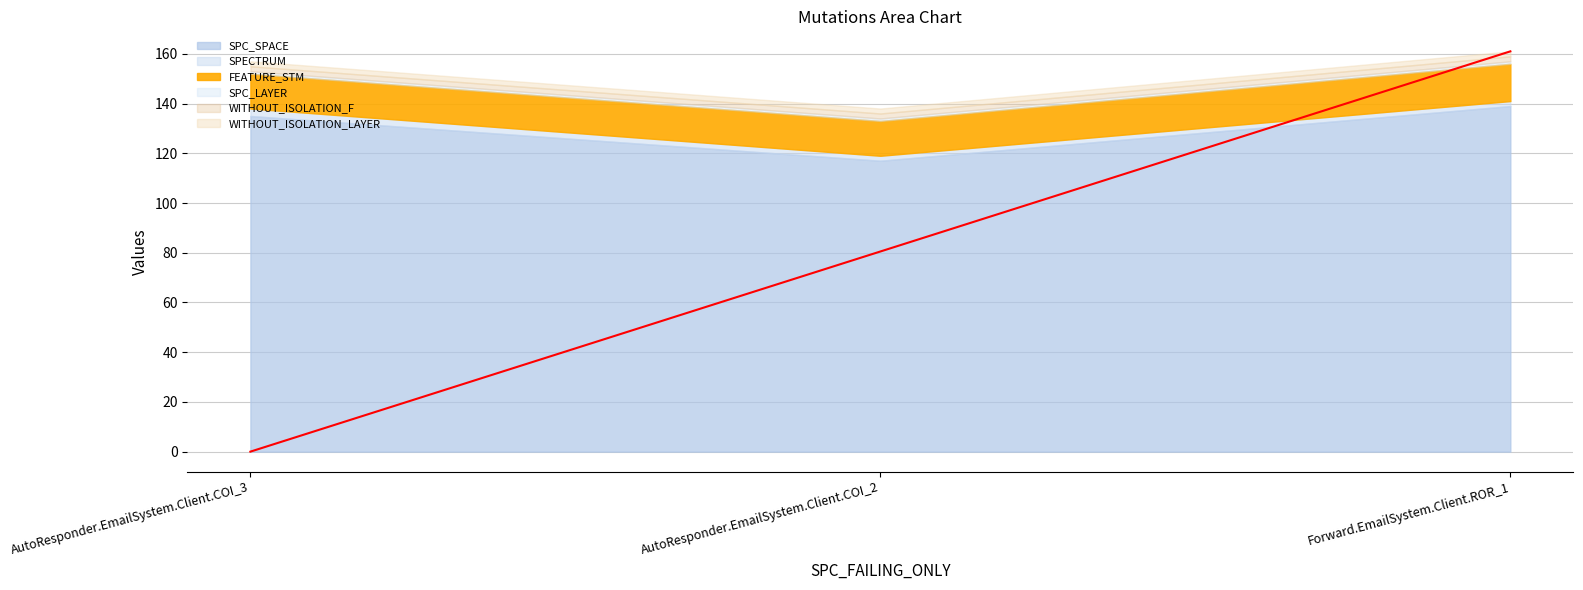

Where is SPECTRUM nearest to the value 2?

AutoResponder.EmailSystem.Client.COI_2